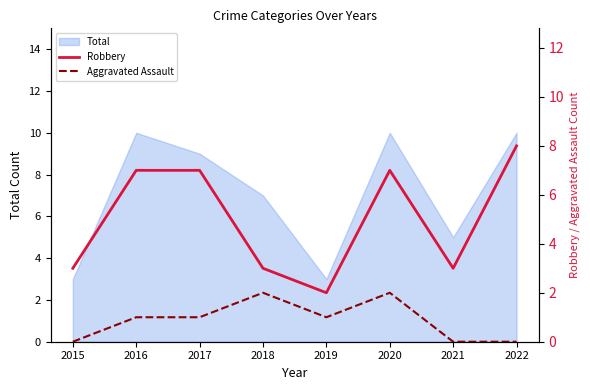

Between 2018 and 2021, which series saw the biggest shift?

Aggravated Assault